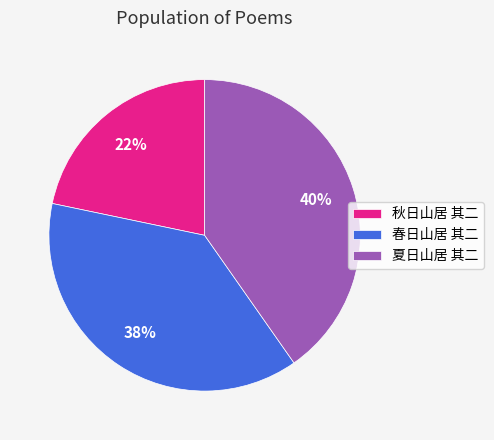

Is it true that 春日山居 其二 is 51% of the pie?

False